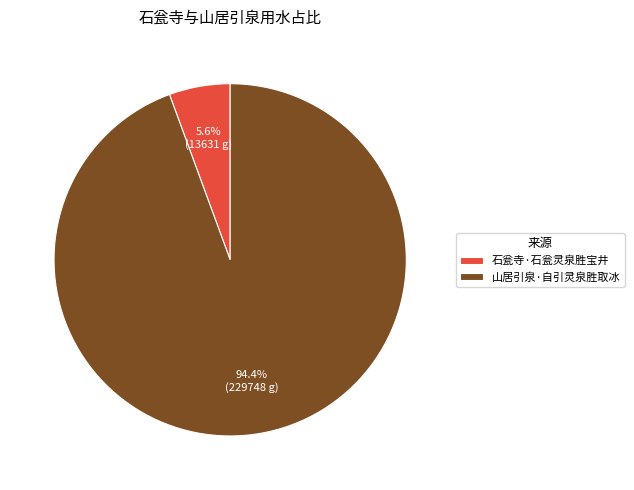

Is it true that 石瓮寺·石瓮灵泉胜宝井 is 1% of the pie?

False